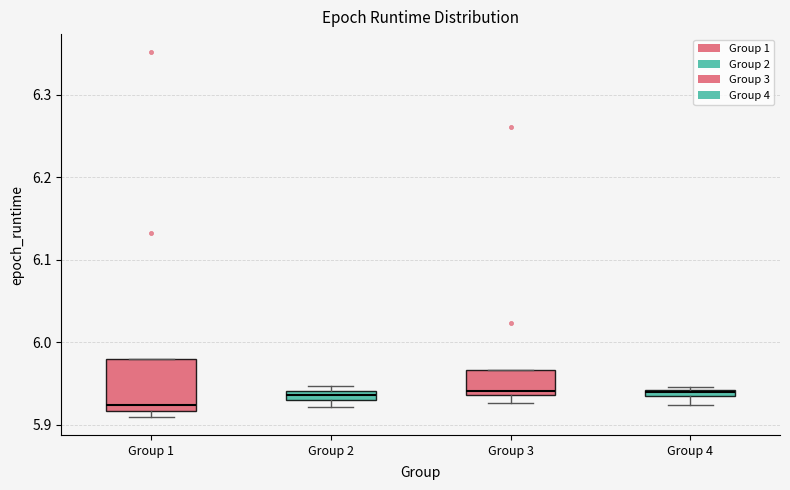

Which box is the tallest, from its lower edge to its upper edge?

Group 1